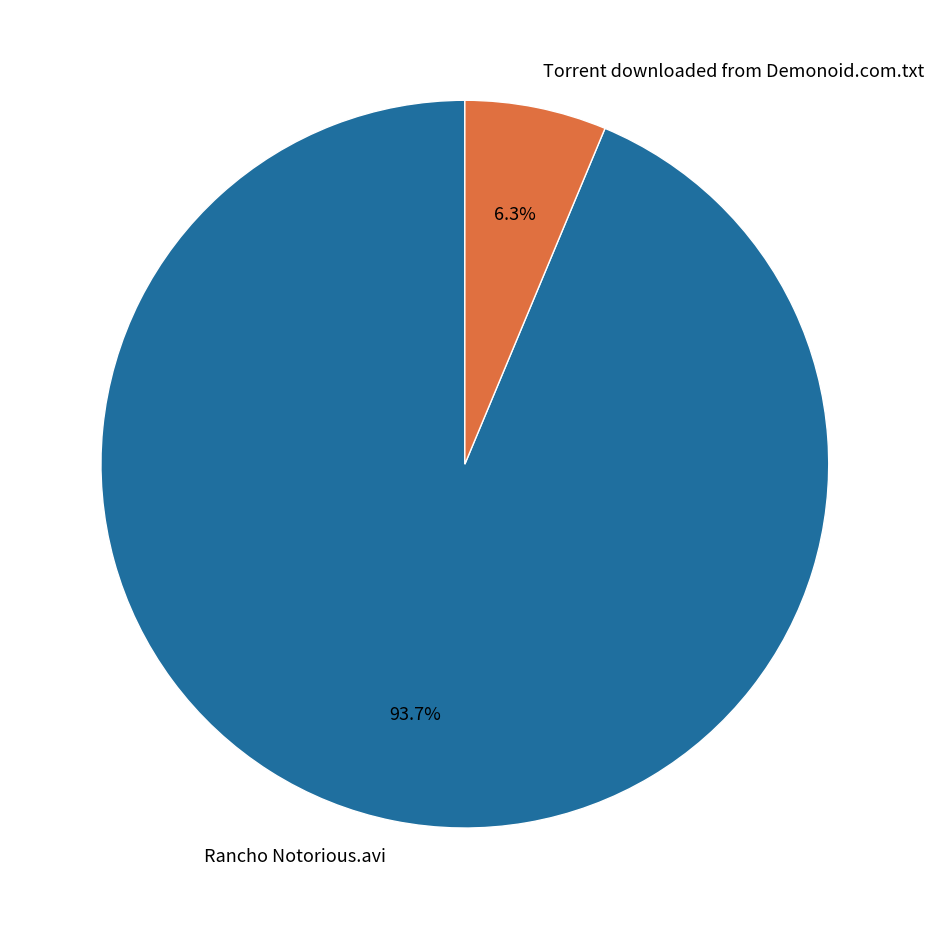

How much of the chart is everything except Rancho Notorious.avi?

6.3%